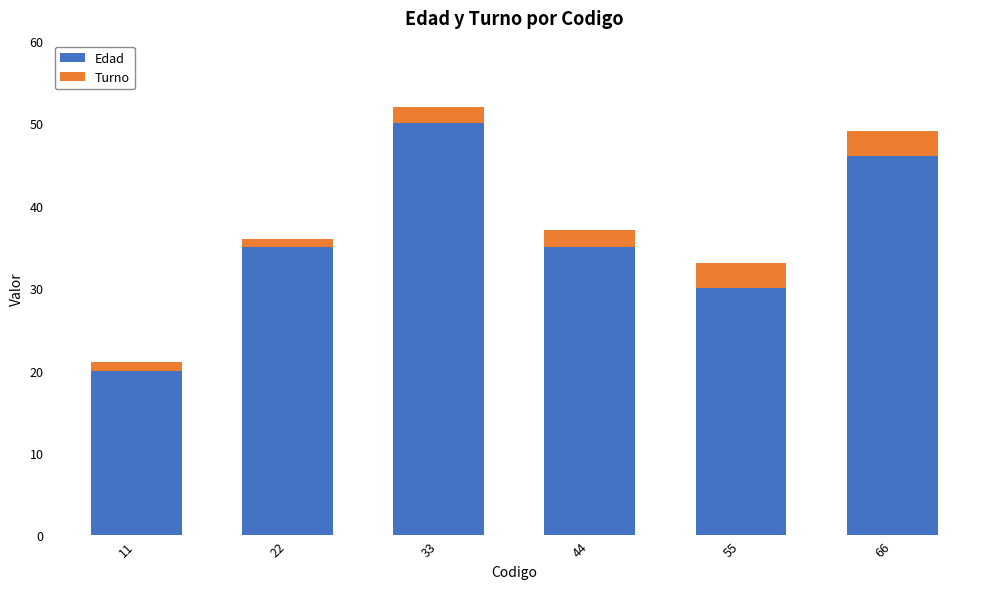

Reading left to right, list the values for the Edad series.

20	35	50	35	30	46